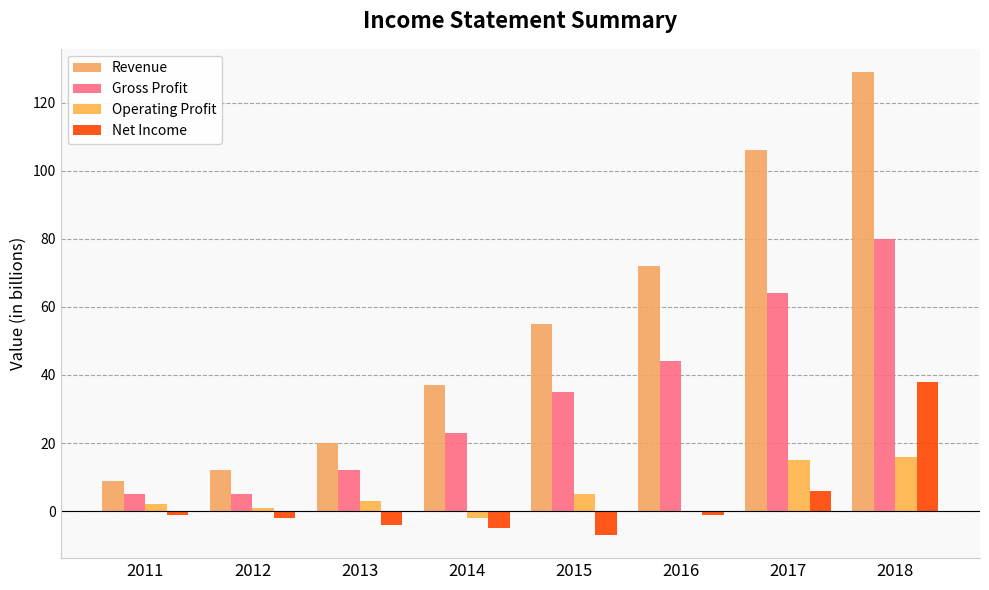

At which label is Gross Profit closest to 42?

2016